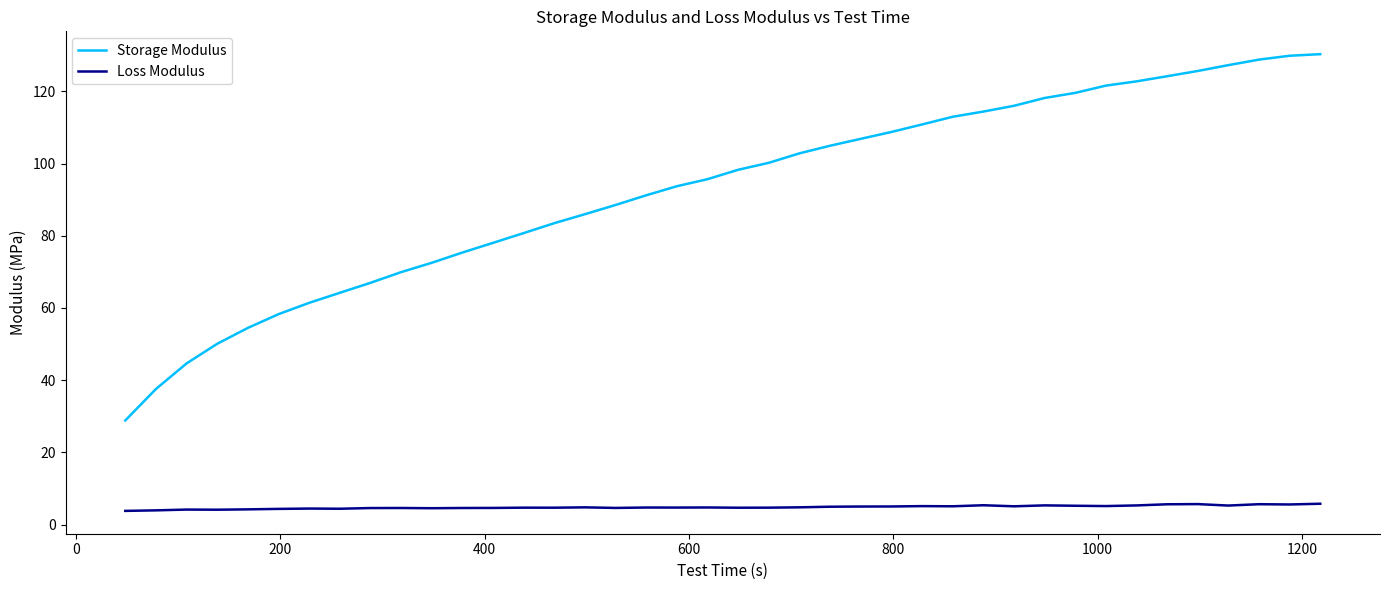

Which series has the largest total across all categories?

Storage Modulus